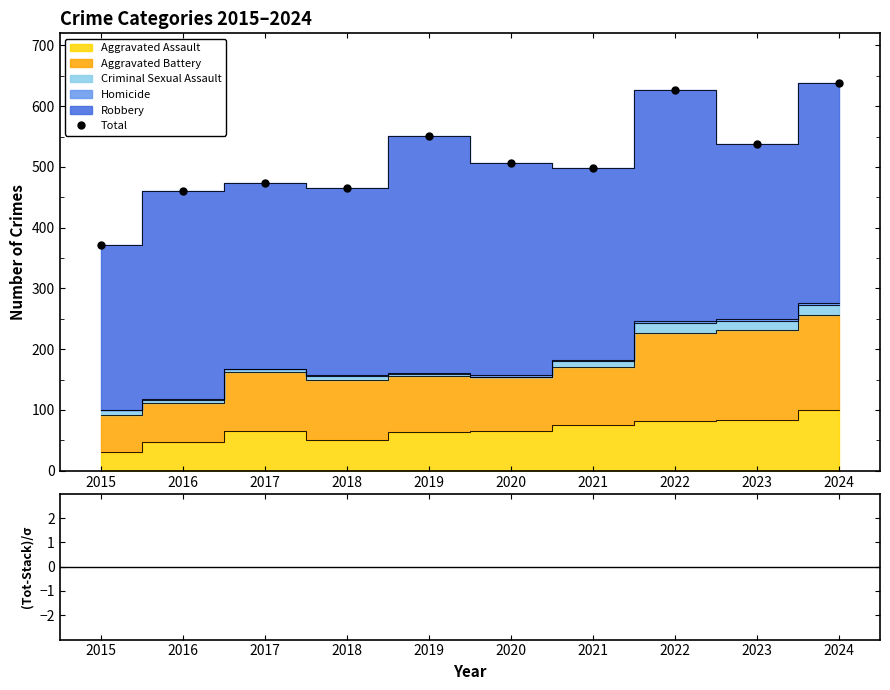

Is it true that Total equals 197 at 2020?

False